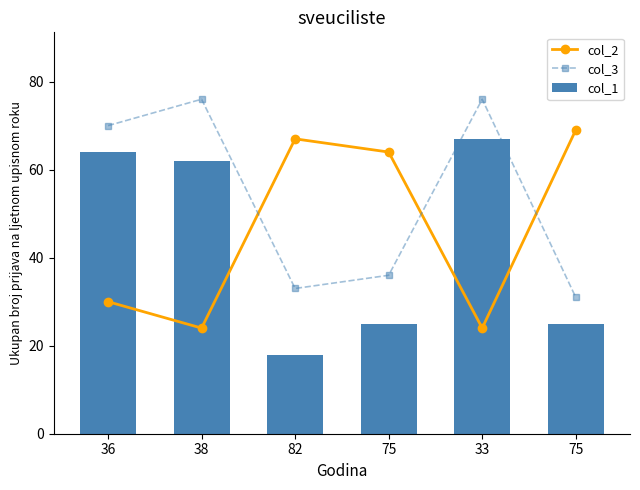

What are all the series names shown in the legend?

col_2, col_3, col_1